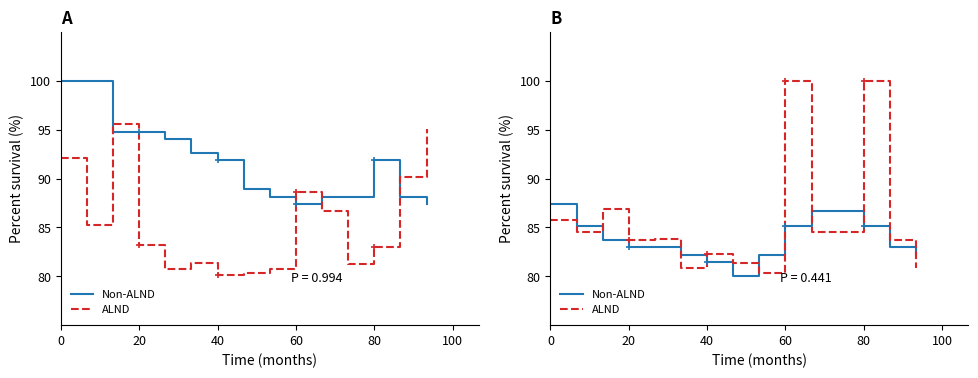

How many interior local peaks does the ALND series have?

5